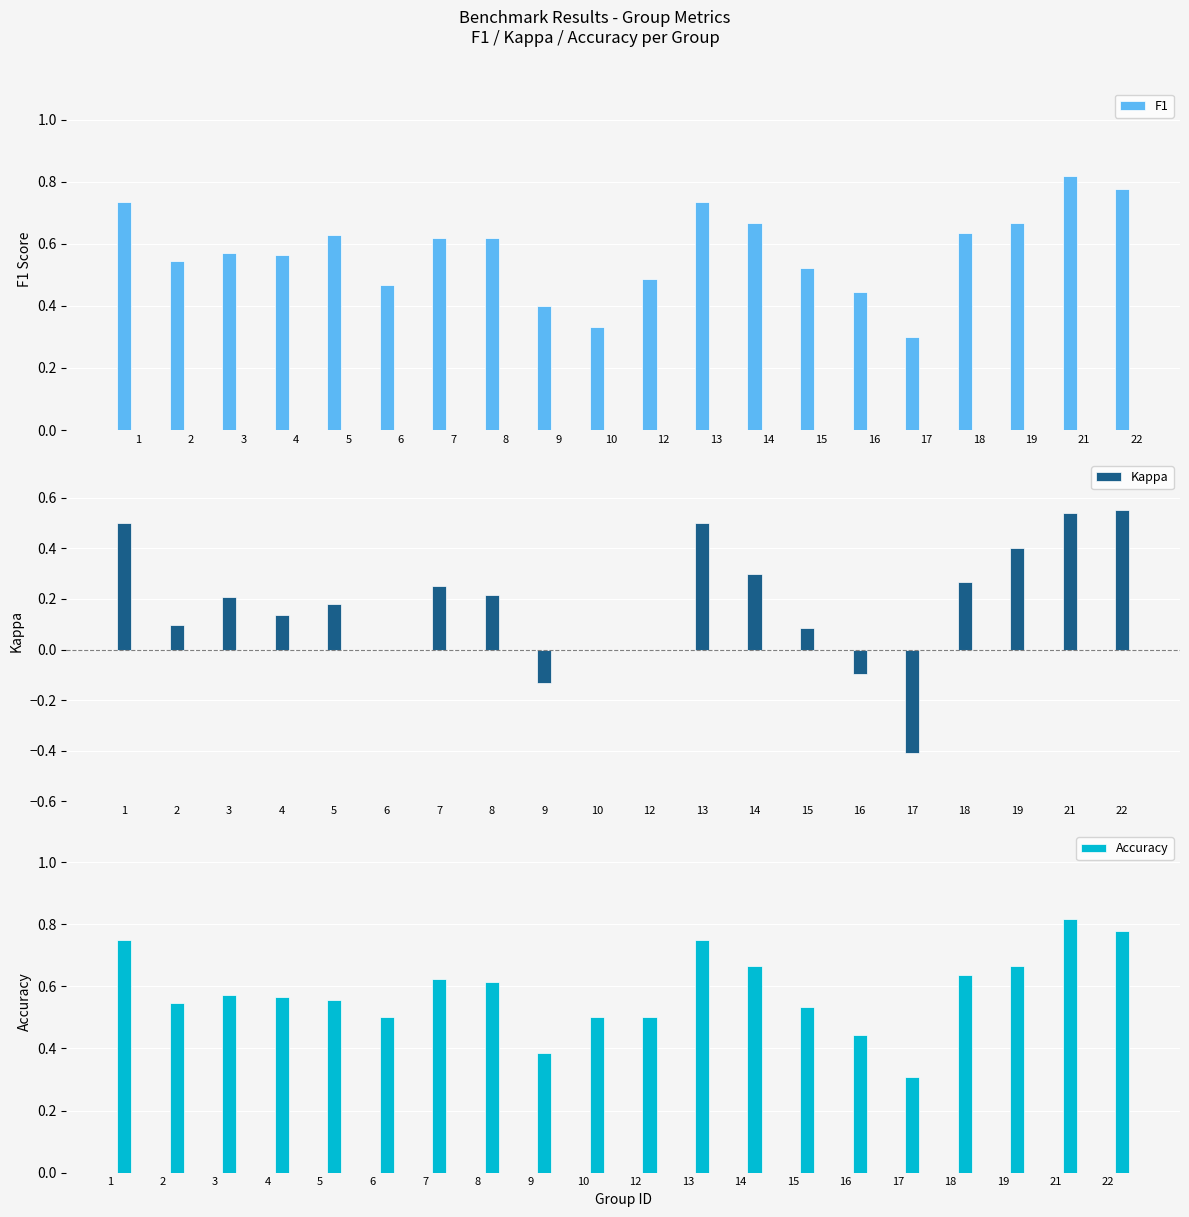

Between 17 and 21, which is larger?

21